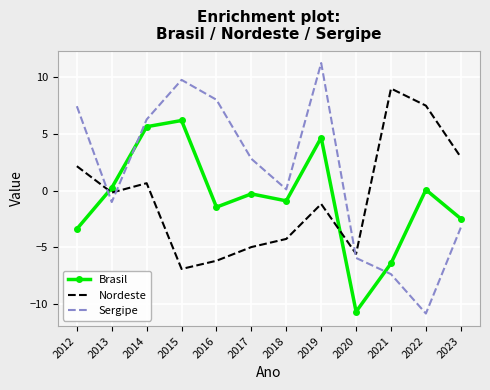

What is the spread (max minus min) of values at 2016?

14.2